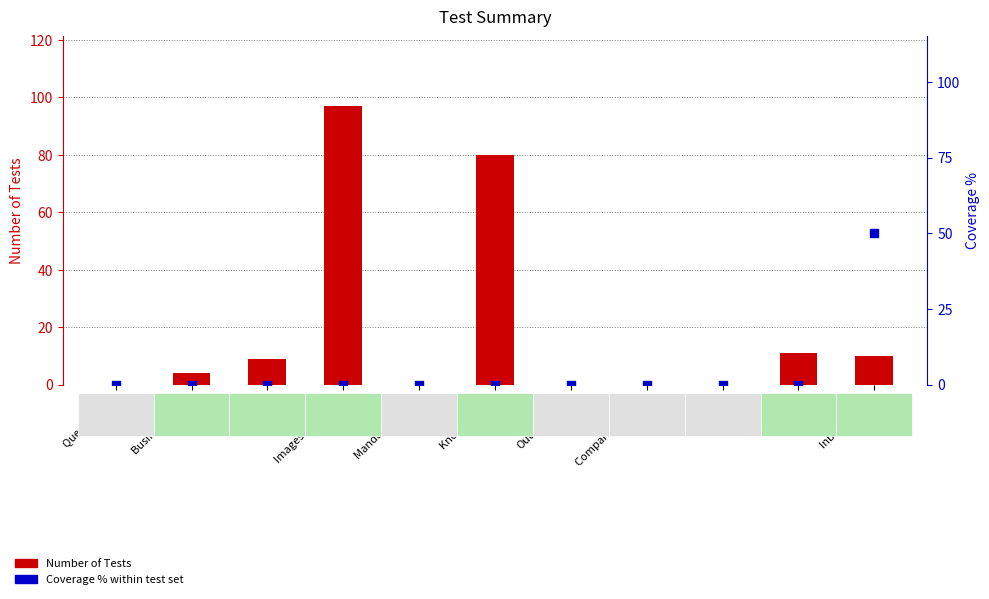

What is the total value across all series at Deeplink?

11